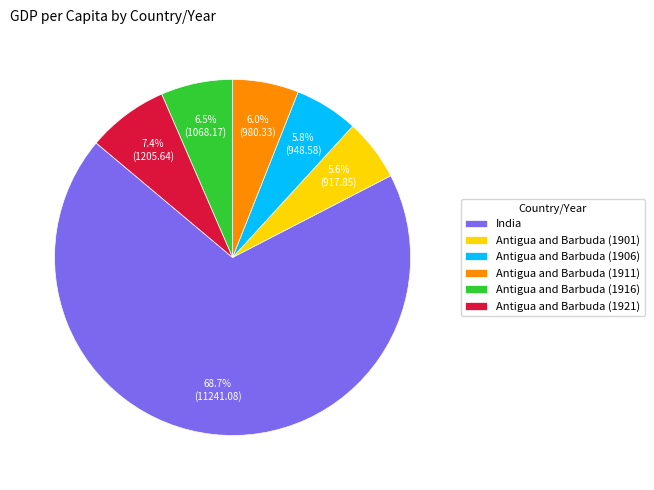

Is the sum of Antigua and Barbuda (1916) and Antigua and Barbuda (1911) greater than half?

No